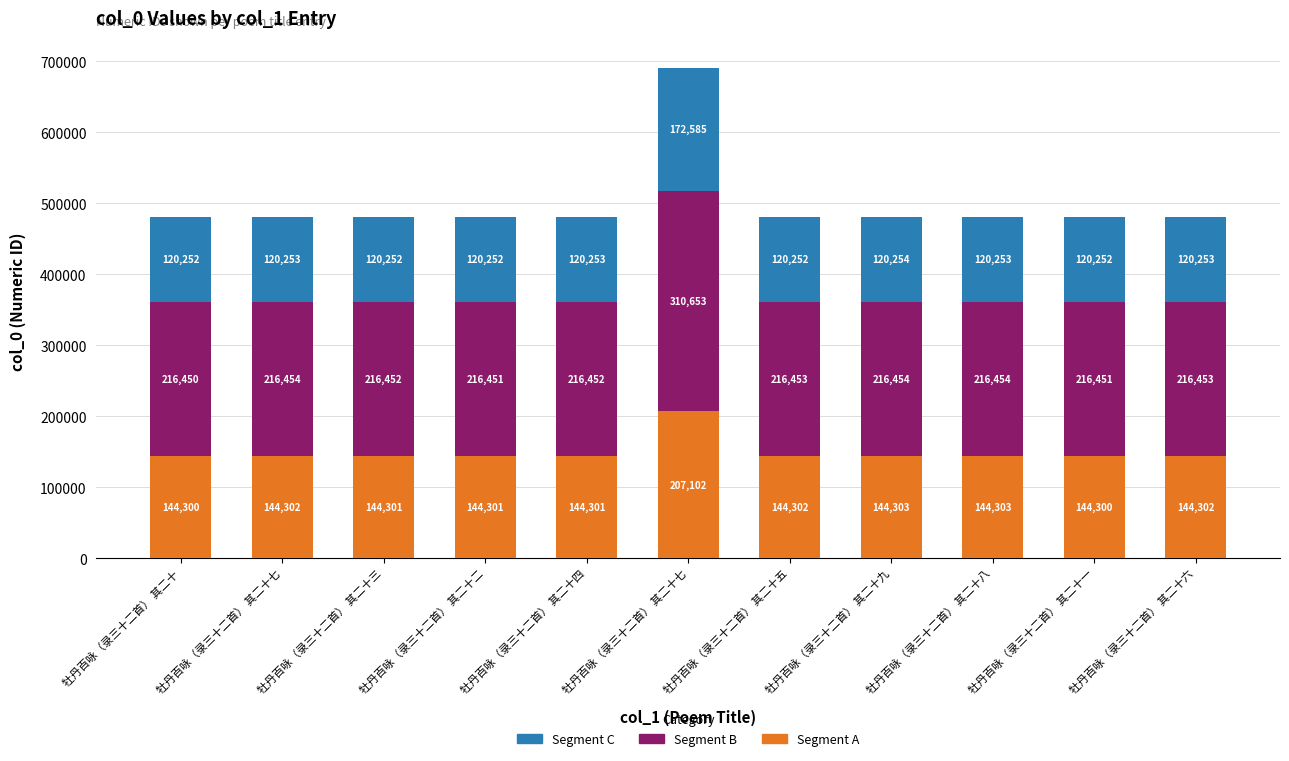

Where is Segment B nearest to the value 263551?

牡丹百咏（录三十二首） 其二十七